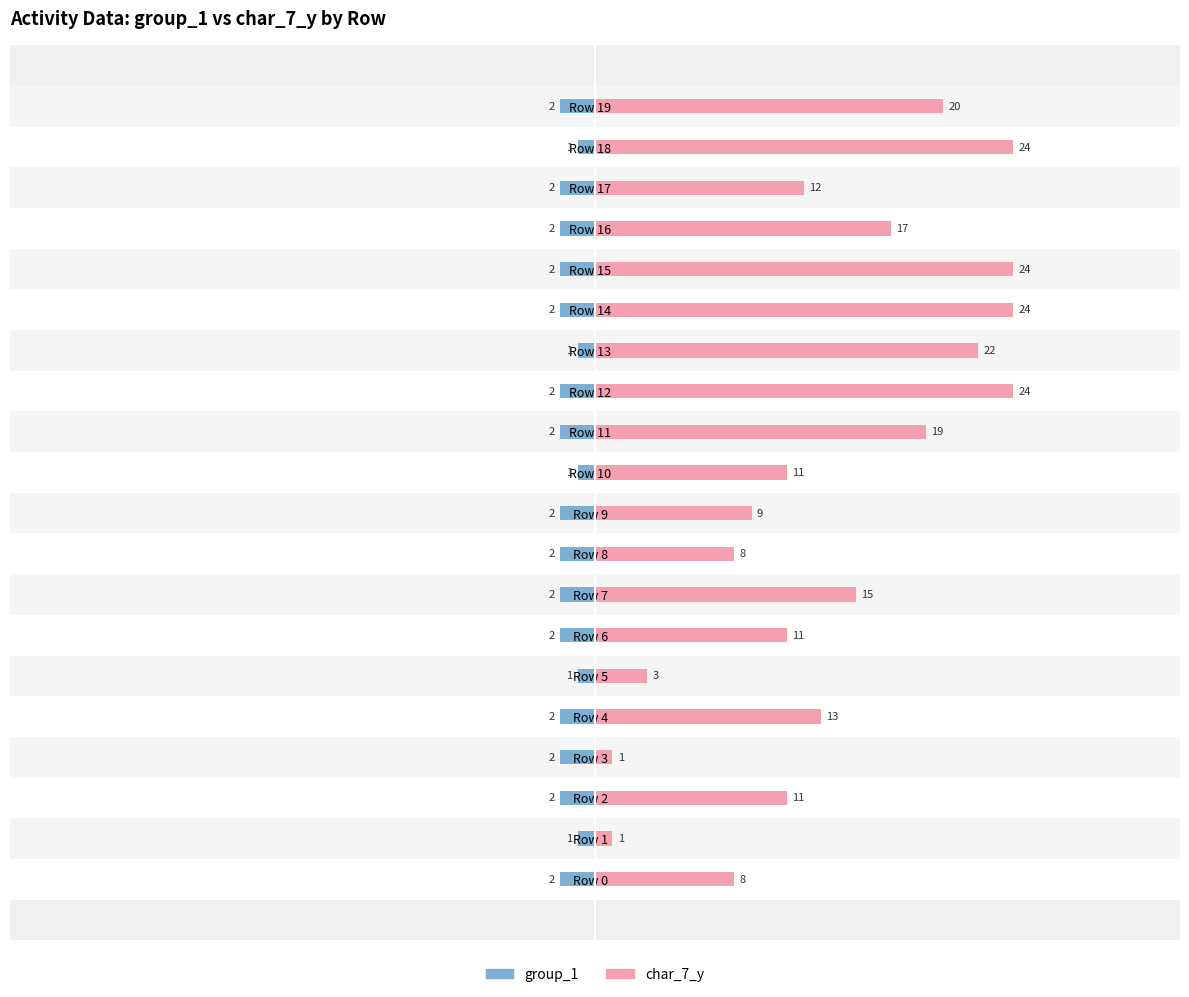

Is the value of group_1 at Row 13 greater than the value of char_7_y at Row 13?

No